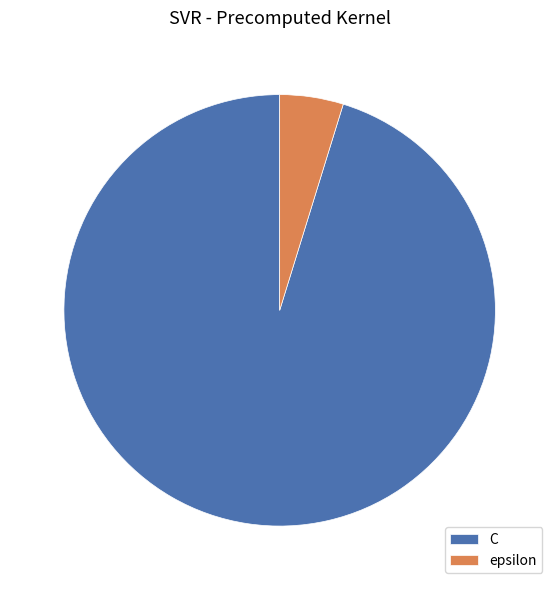

Is the sum of C and epsilon greater than half?

Yes